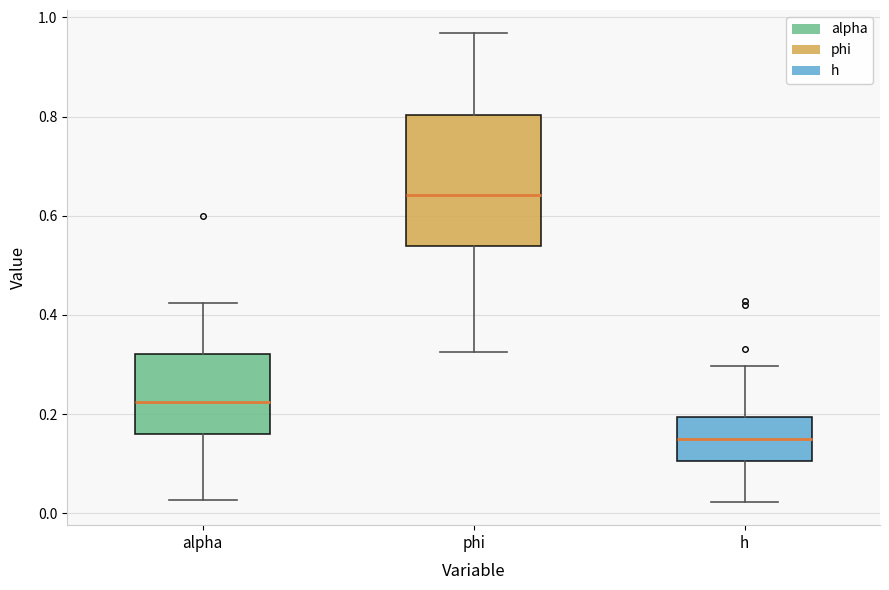

Where is the upper edge of the box for h on the y-axis? The values are not printed on the chart, so give them approximately, as read against the axis.

0.20